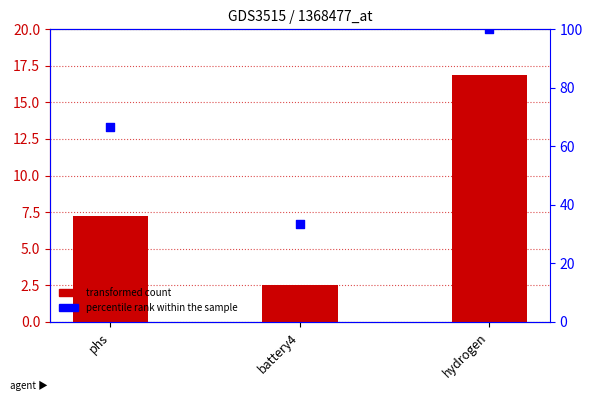

At how many categories does at least one series exceed 33?

3